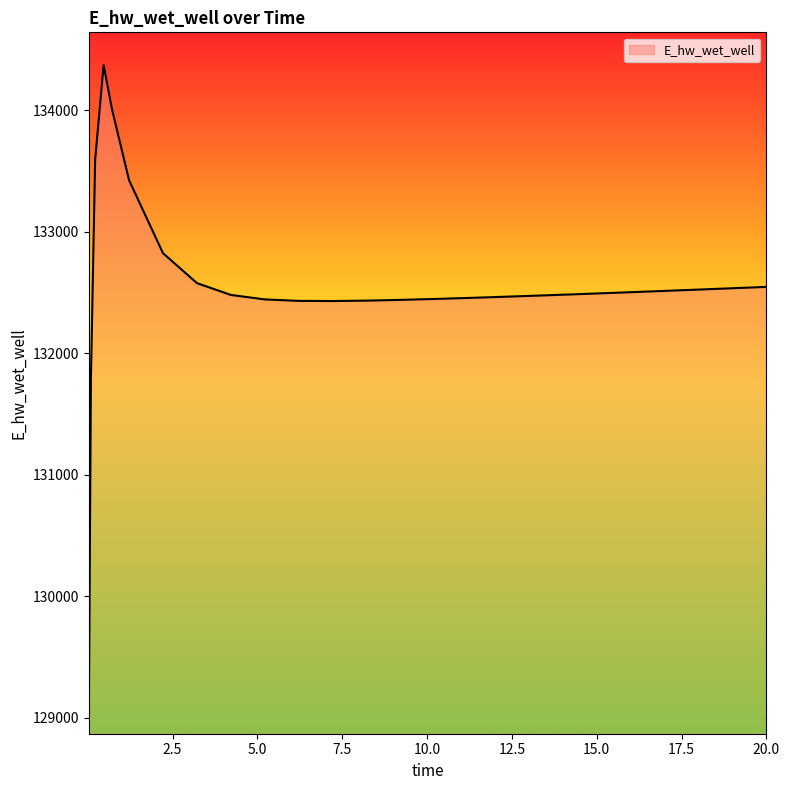

What is the greatest value displayed?

134372.5